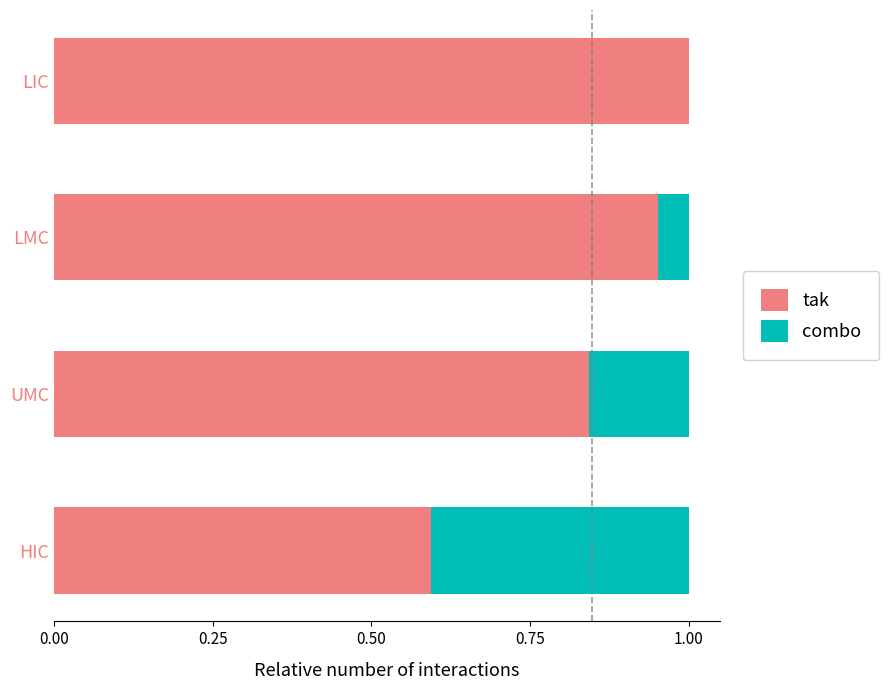

True or false: tak has a value of 1.0 at LIC.

True